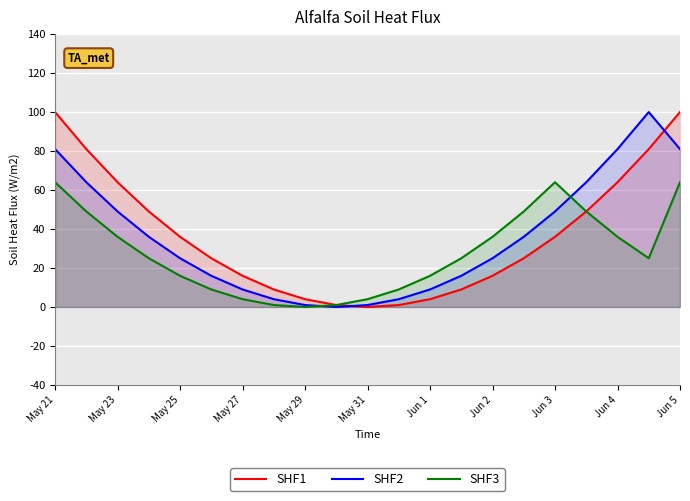

Is the value of SHF3 at Jun 3 greater than the value of SHF2 at Jun 5?

No